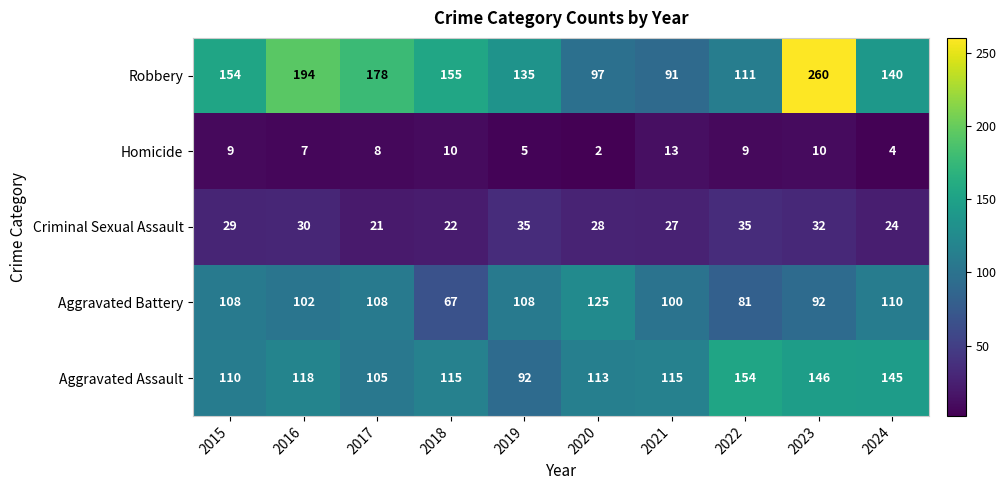

What is the sum of all Criminal Sexual Assault values?

283